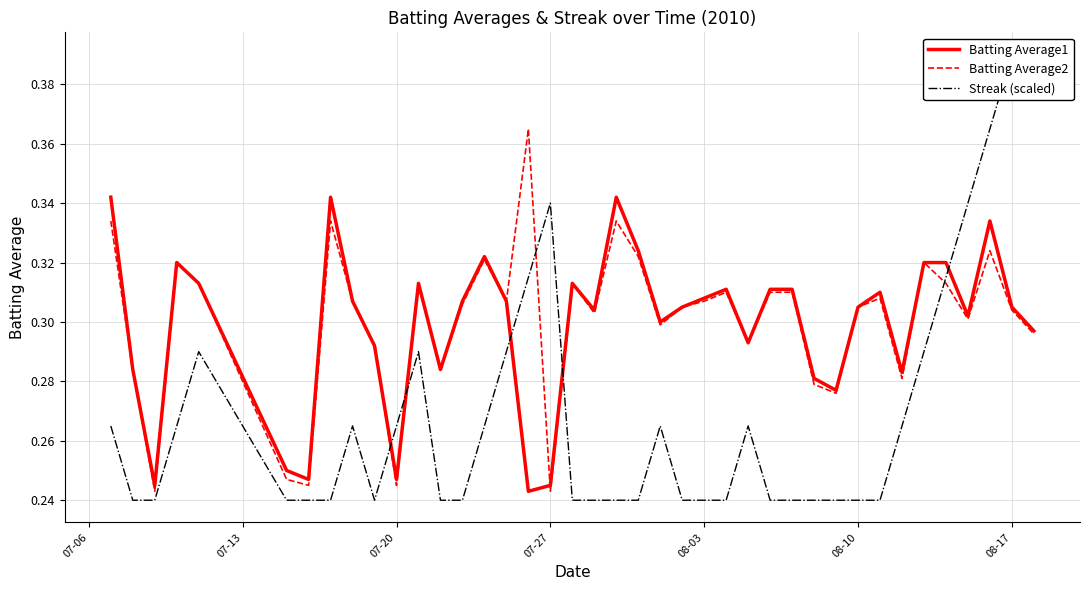

In Batting Average2, how many points are higher than both neighbors (excluding endpoints)?

11